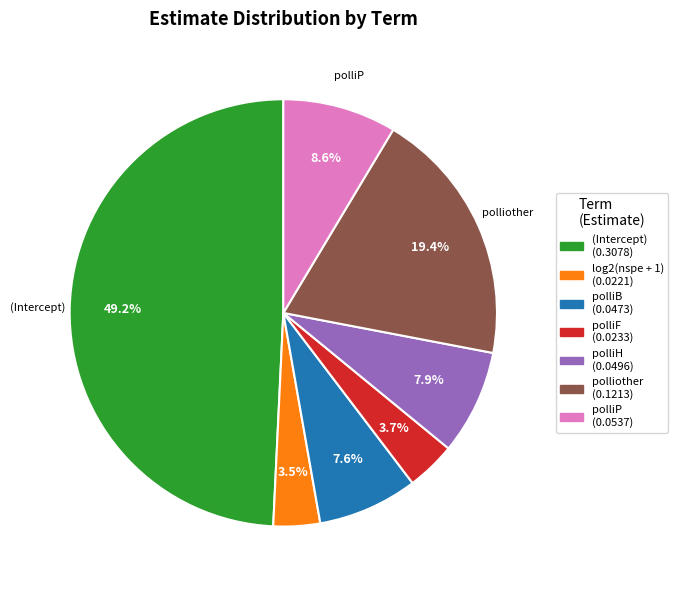

How many segments does this pie chart have?

7